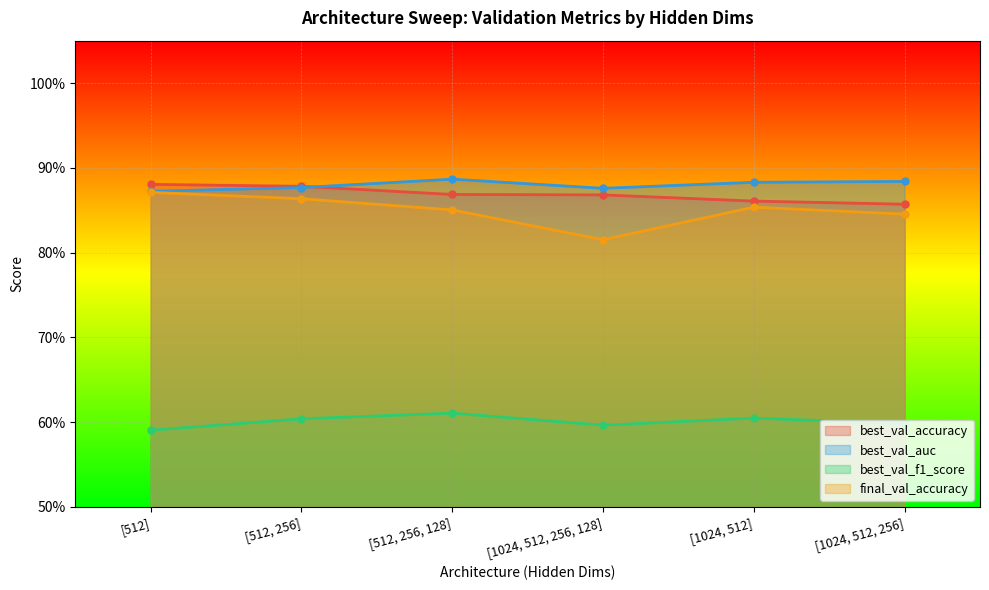

What position from the right is [1024, 512, 256]?

1